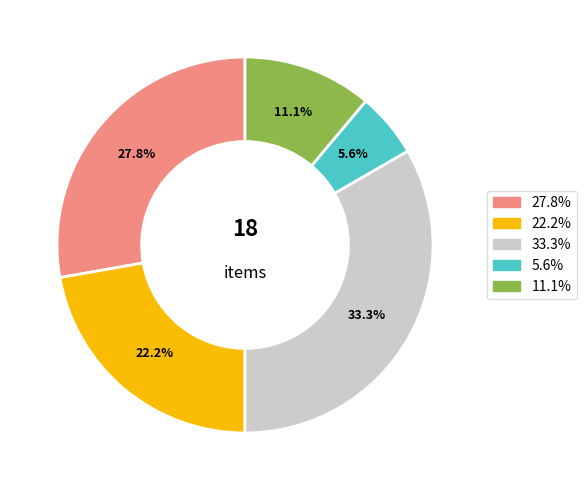

Is there a majority slice in this chart?

No